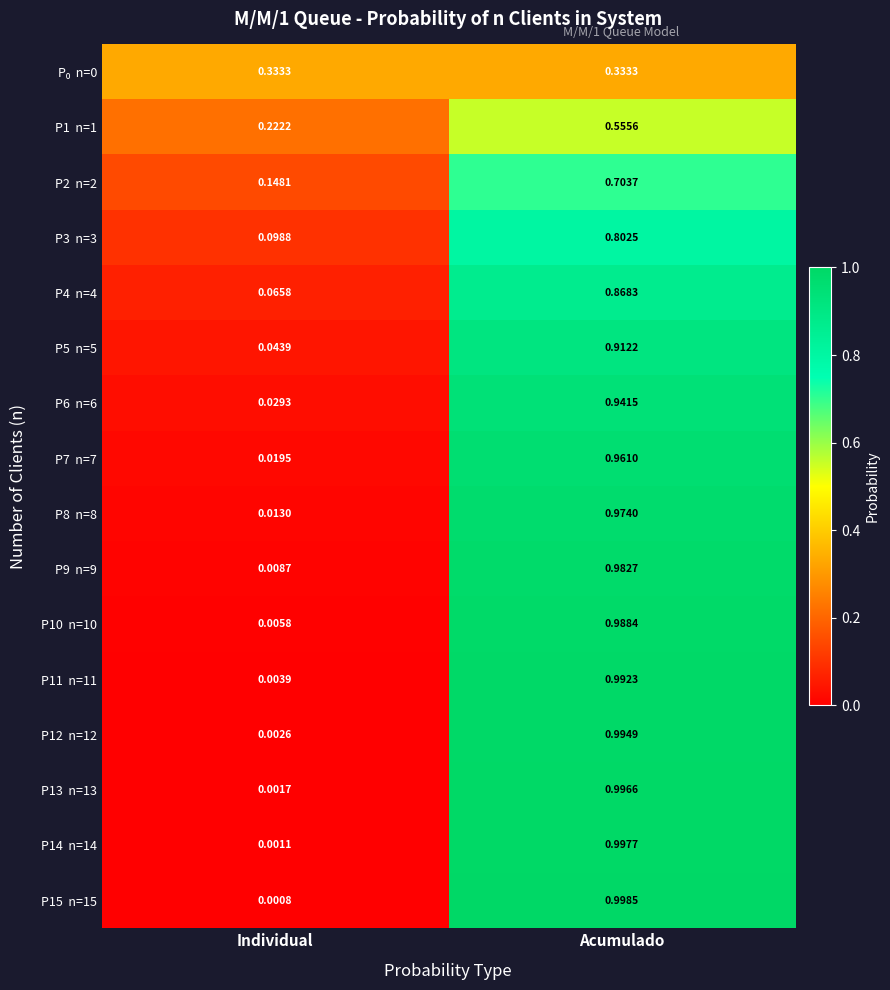

At which category is the sum across all series the highest?

Acumulado